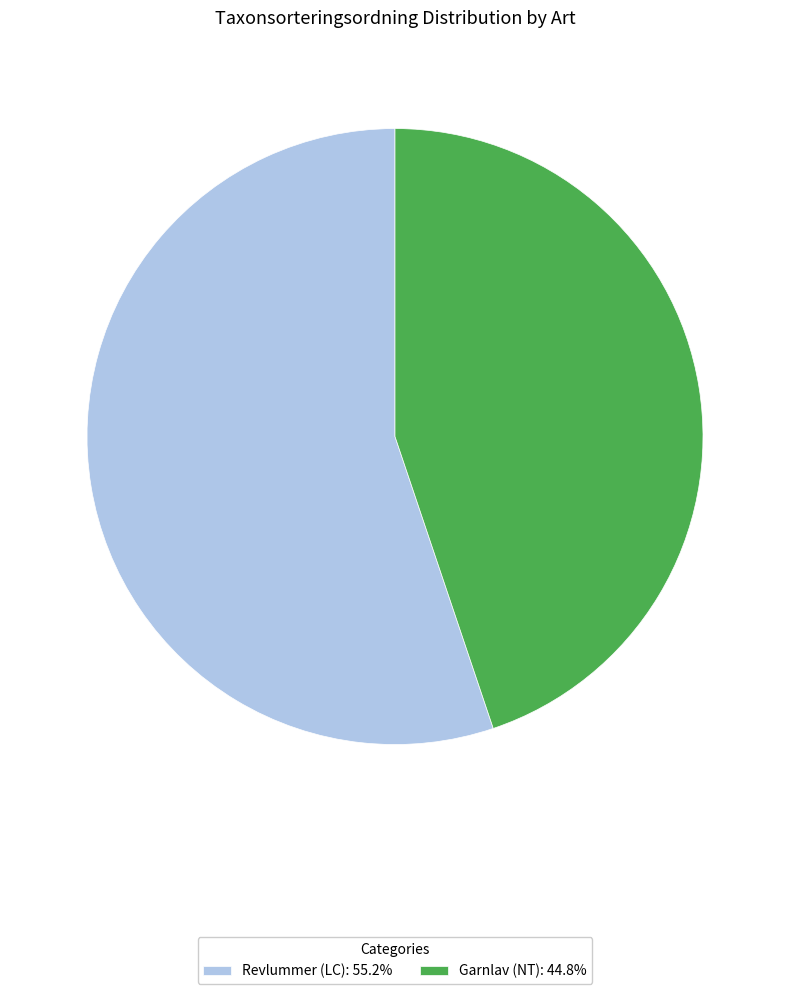

Rank the categories by value from highest to lowest.

Revlummer (LC), Garnlav (NT)